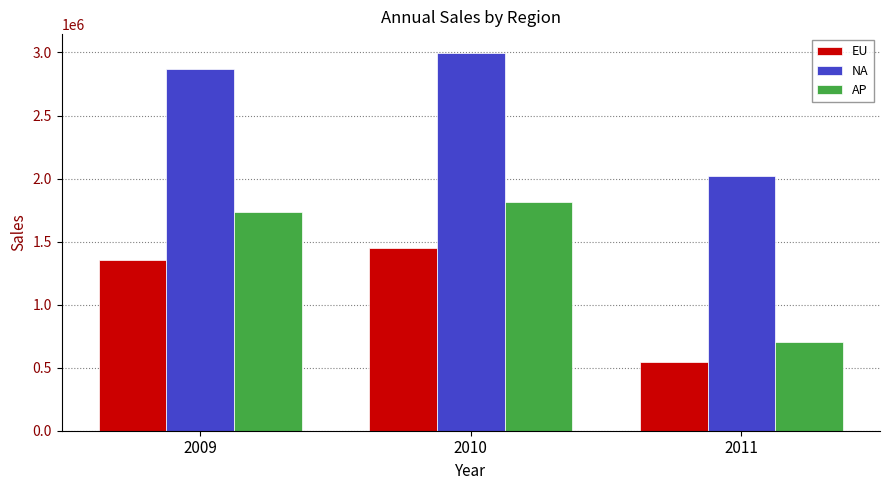

How many groups of bars are there?

3